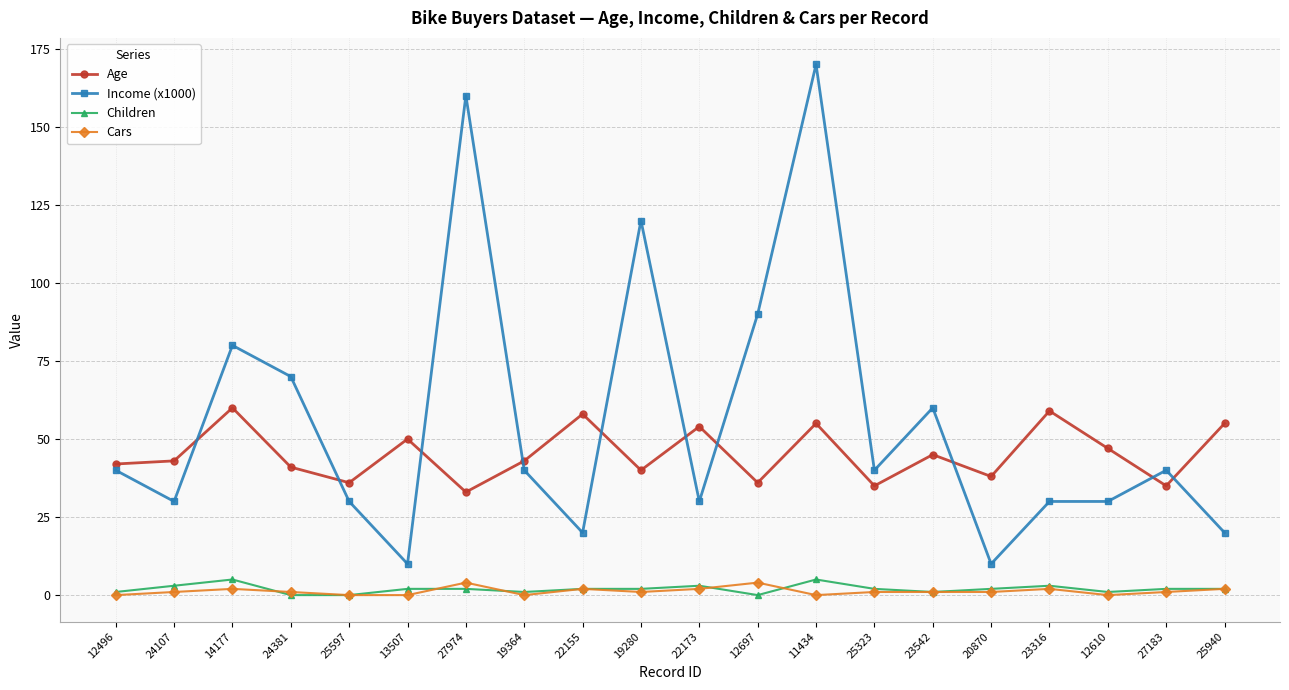

What is the label of the 12th point from the left?

12697